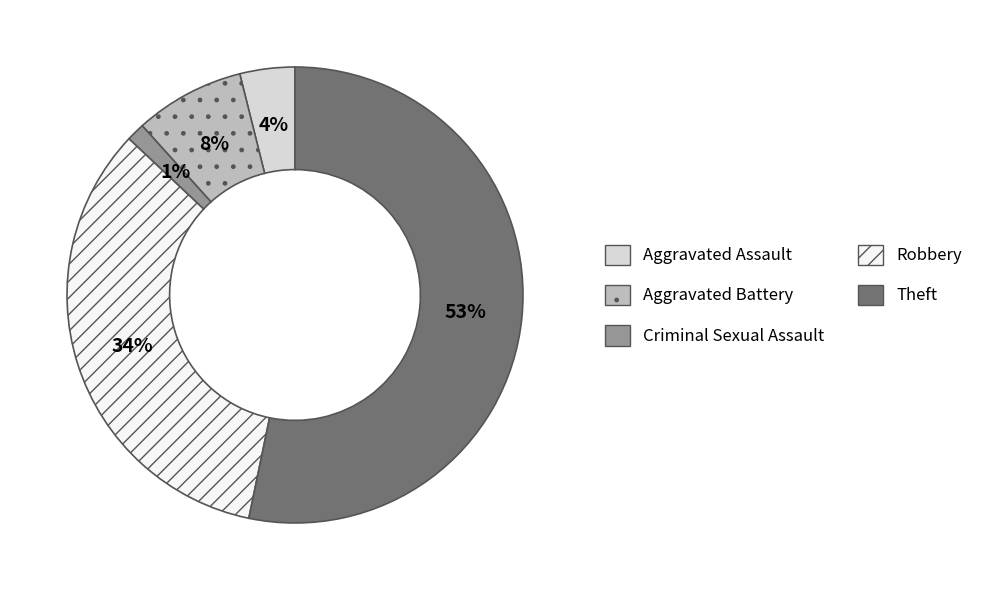

Do Aggravated Battery and Criminal Sexual Assault together represent more than half of the pie?

No